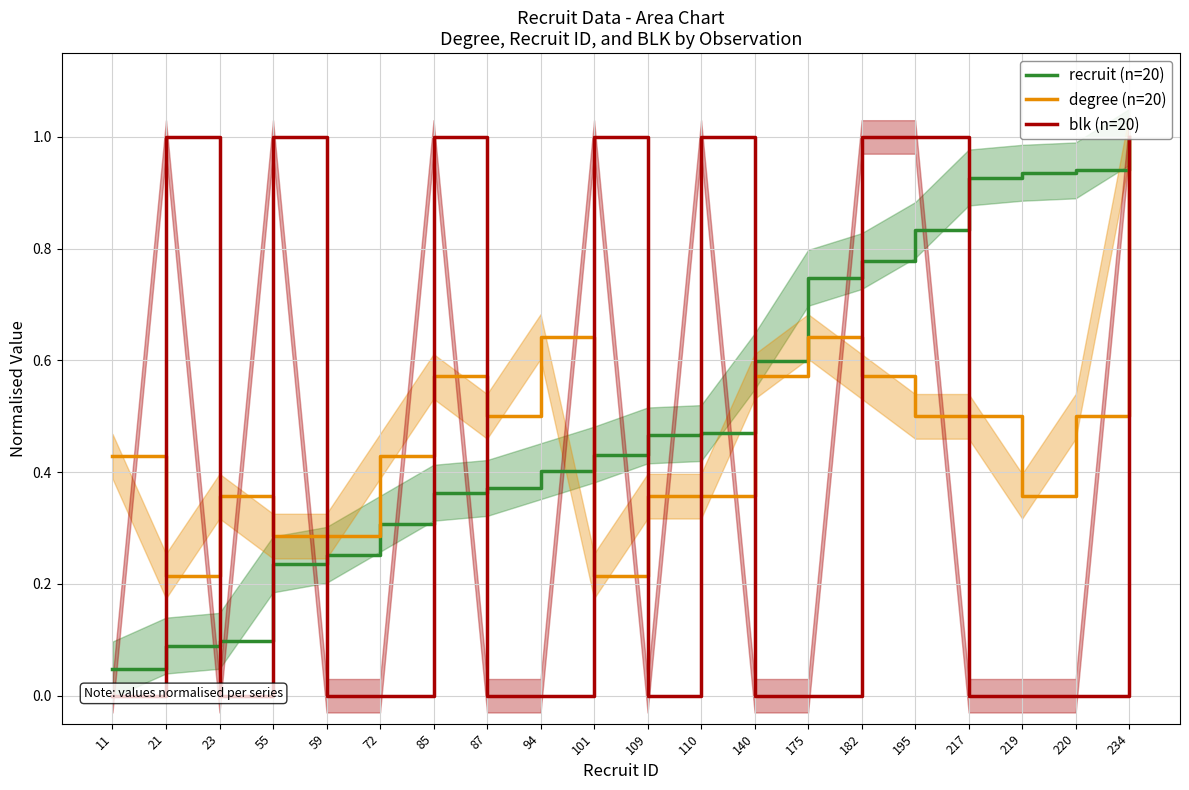

What is the difference between the maximum and minimum values in the degree (n=20) series?

0.8